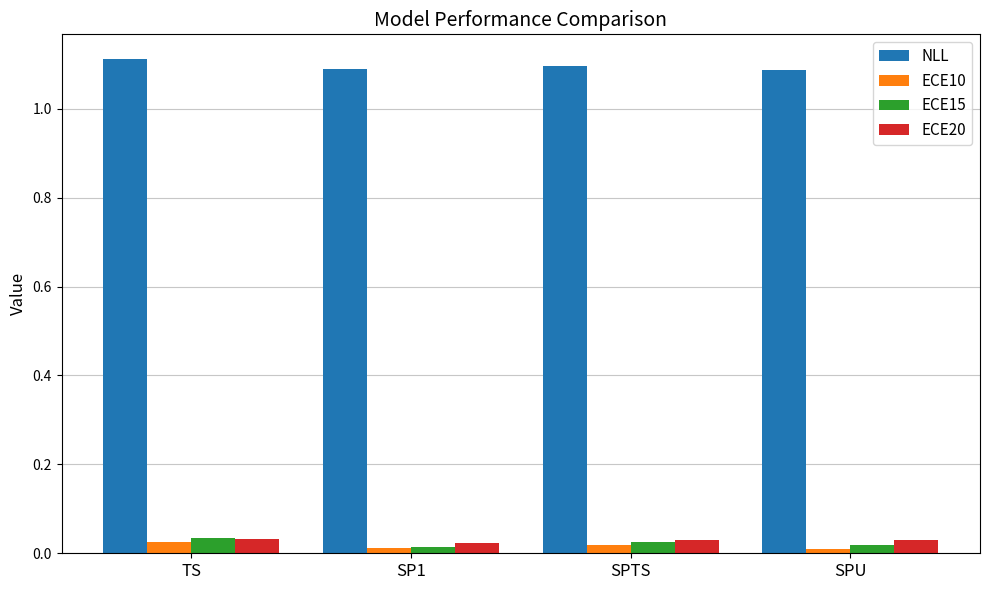

What is the label of the 2nd bar from the left?

SP1